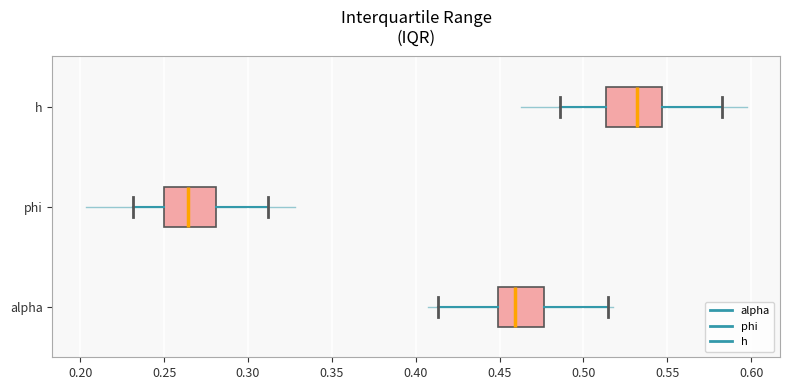

Which box has the furthest to the right median line?

h